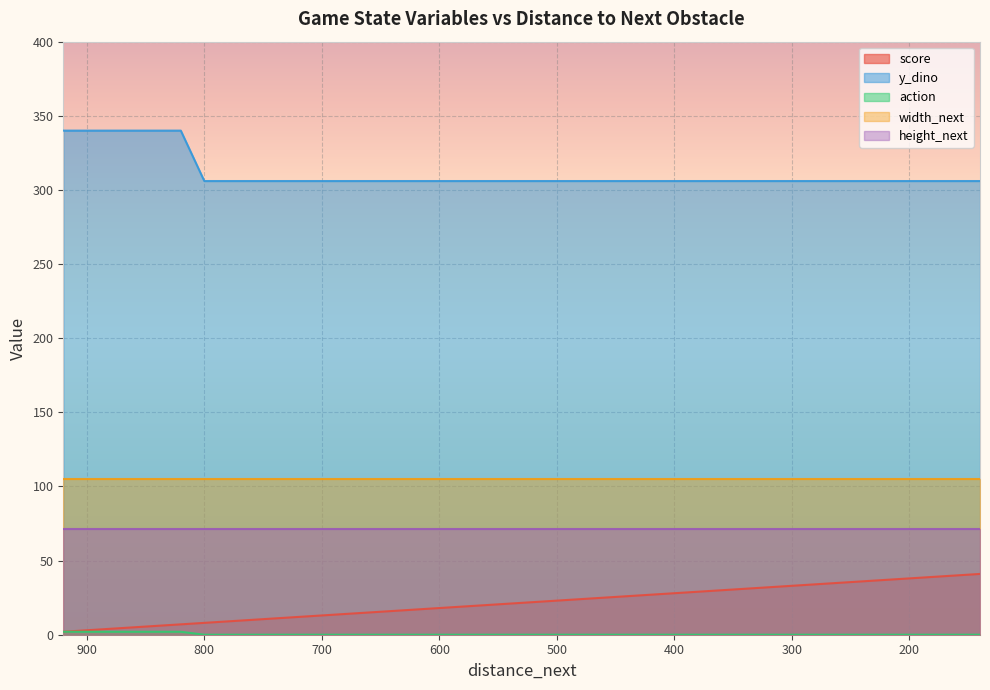

The y_dino series shows 306 at 400. True or false?

True